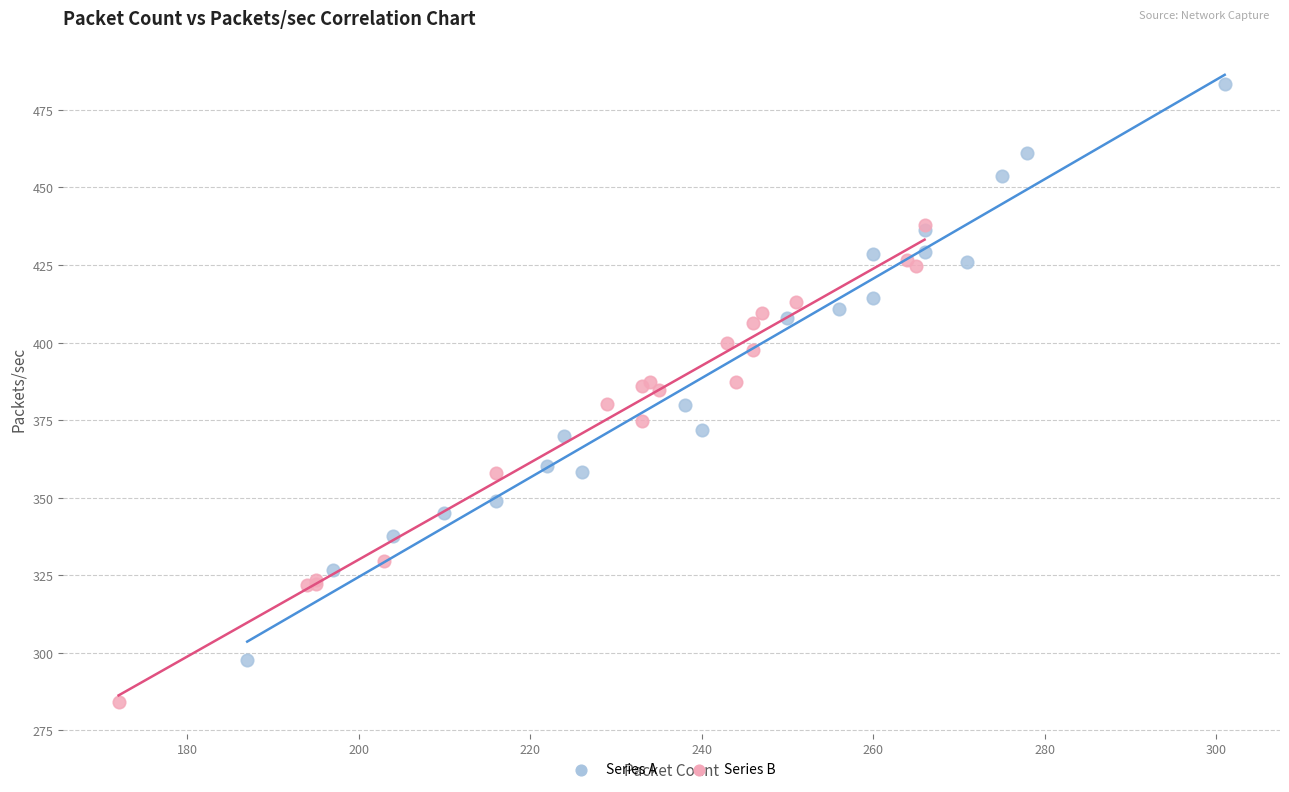

Which series reaches the maximum Y coordinate?

Series A